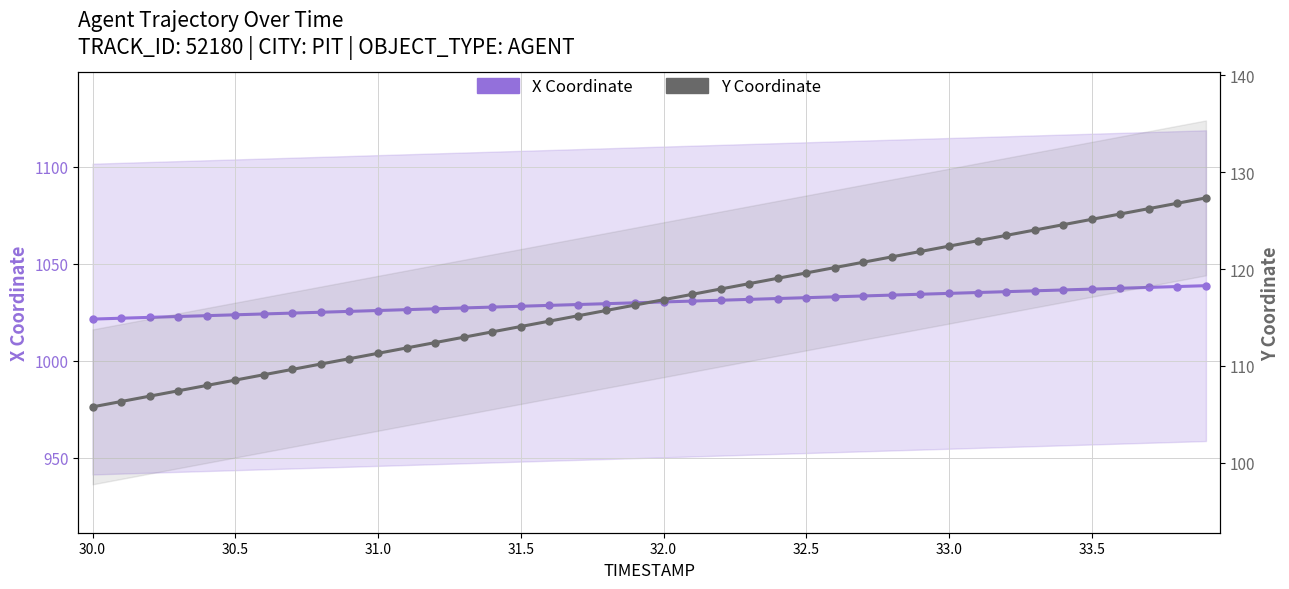

What is the difference between the maximum and minimum values in the X Coordinate series?

17.2